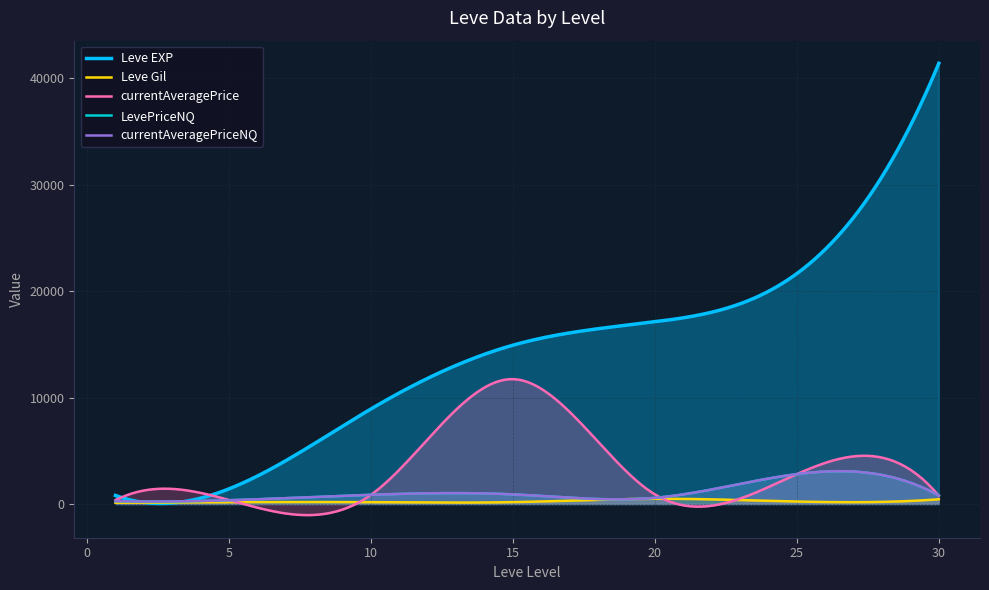

At which category is the sum across all series the highest?

30